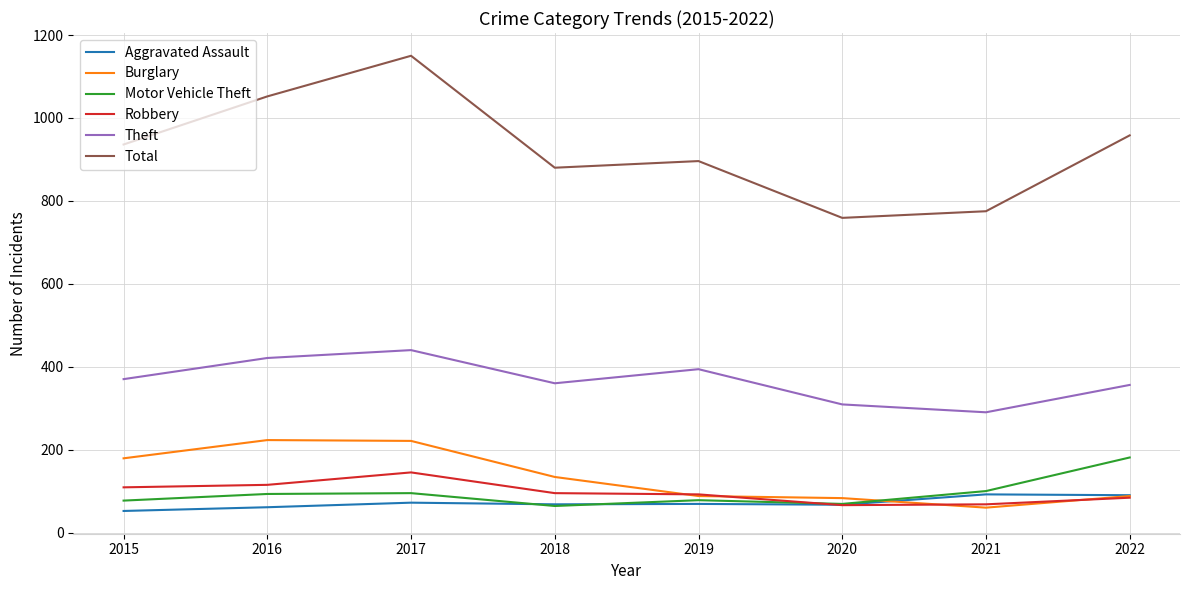

What is the greatest value displayed?

1150